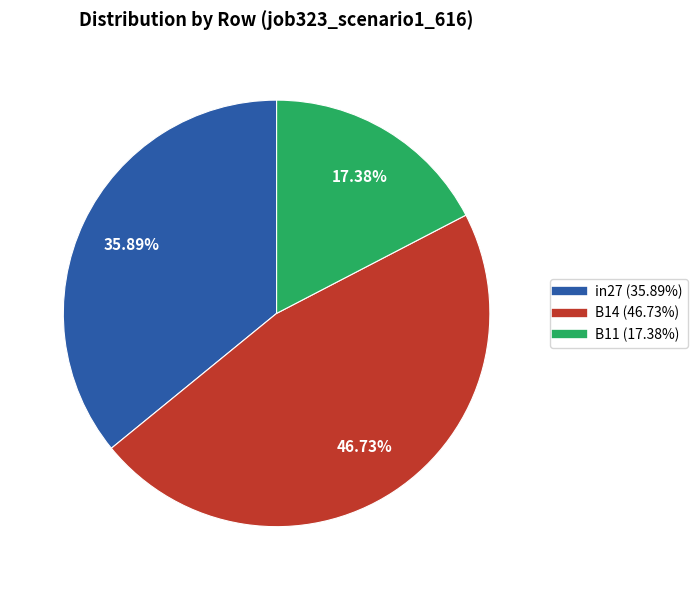

Rank the categories by value from lowest to highest.

B11, in27, B14